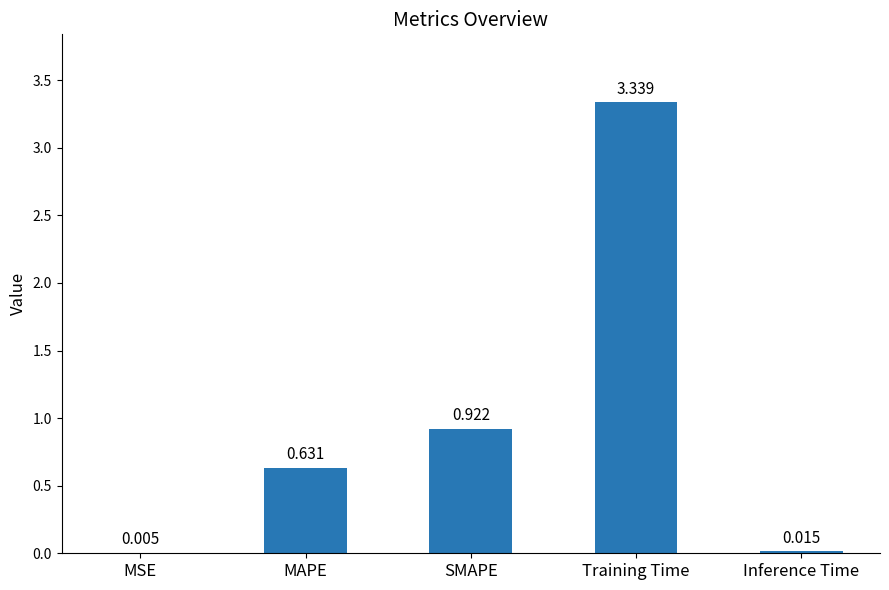

At which label is the value closest to 1?

SMAPE